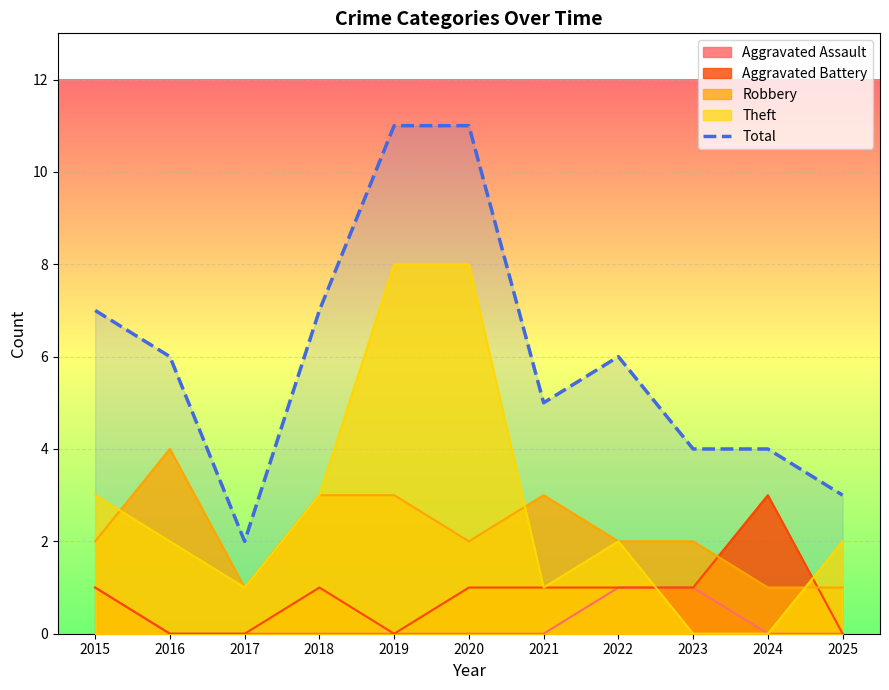

Which label corresponds to the largest value in the chart?

2019